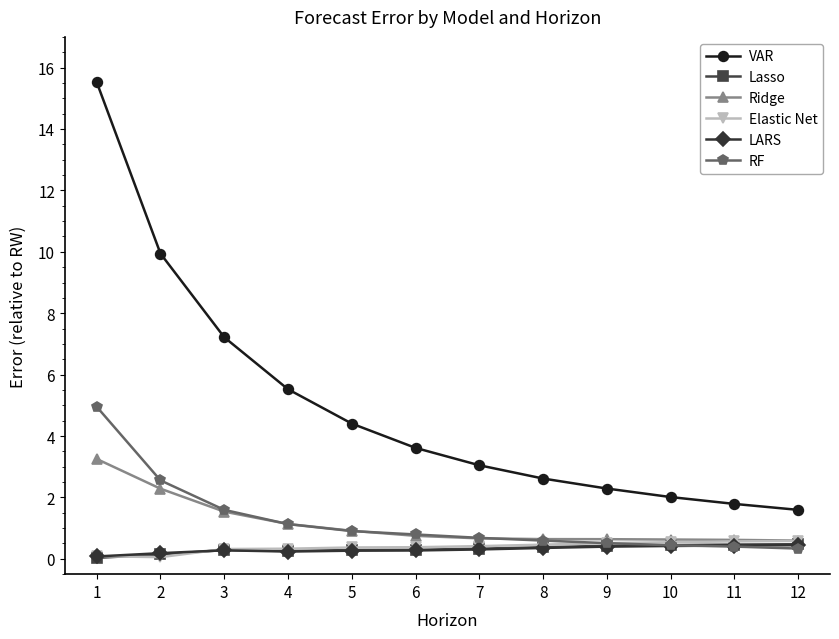

Count the LARS values in the range 0 to 1.

12